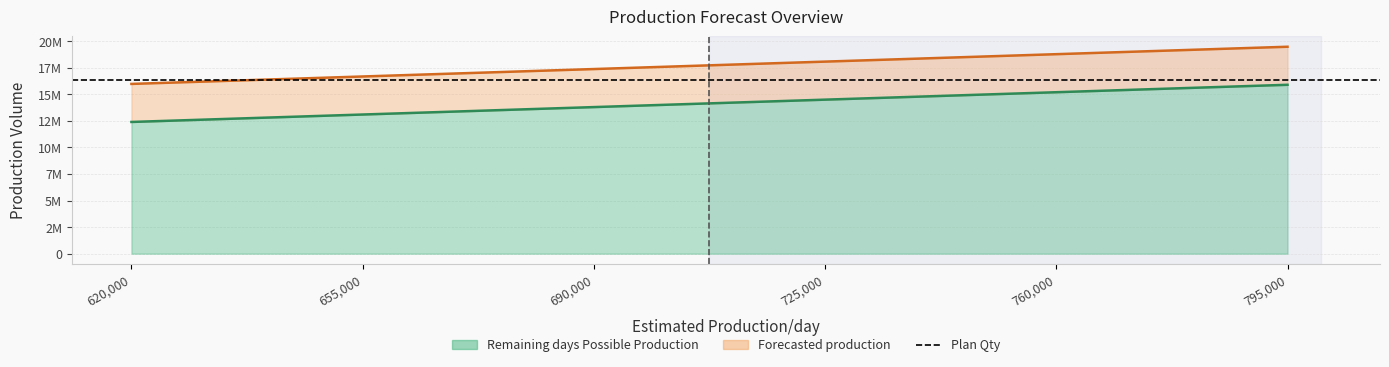

What is the greatest value displayed?

19480841